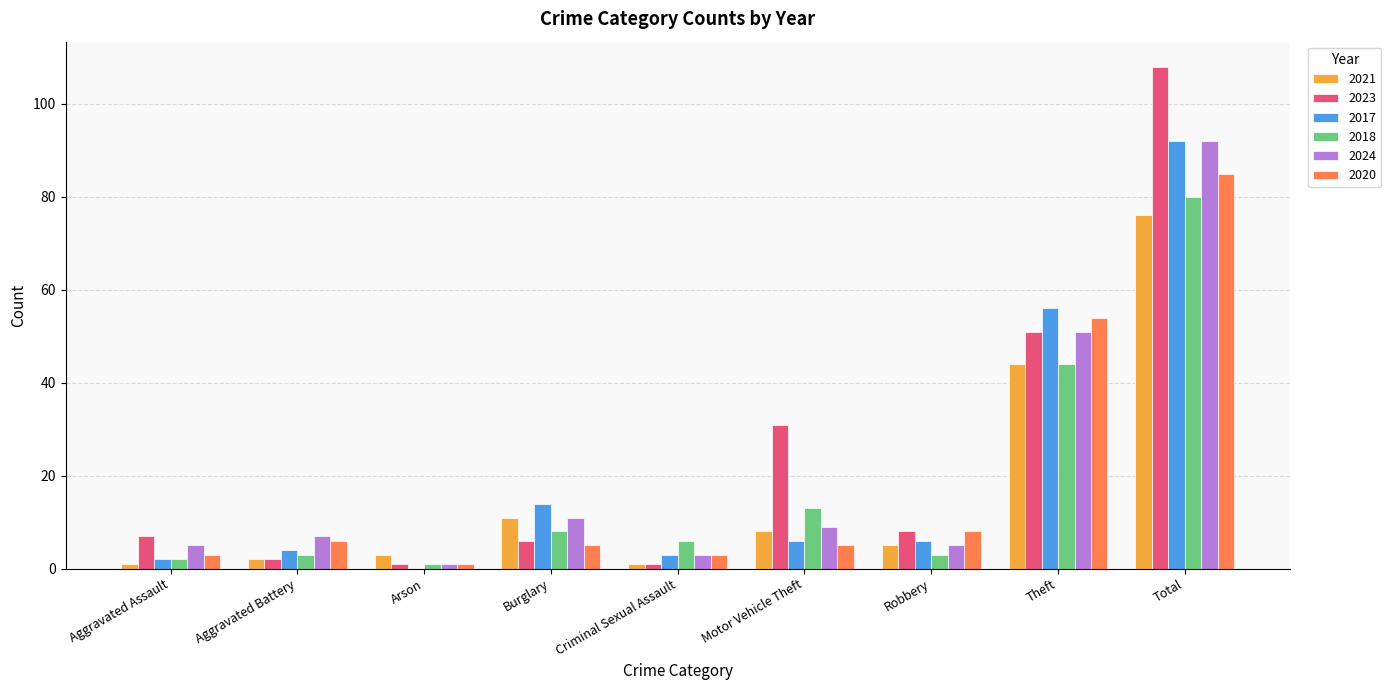

Are the bars grouped side by side (vs. stacked)?

Yes